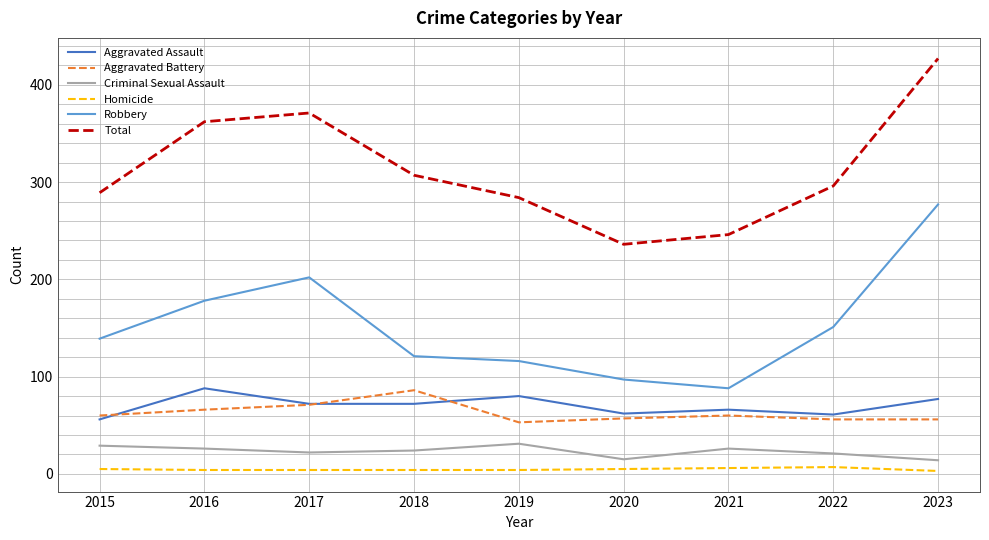

At which label is Robbery closest to 182?

2016